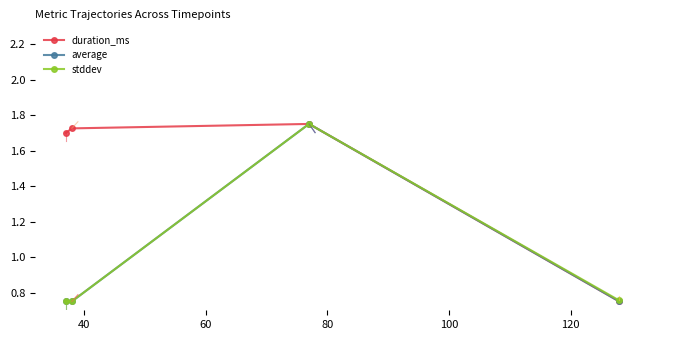

True or false: duration_ms has more than 2 points higher than both neighbors.

False